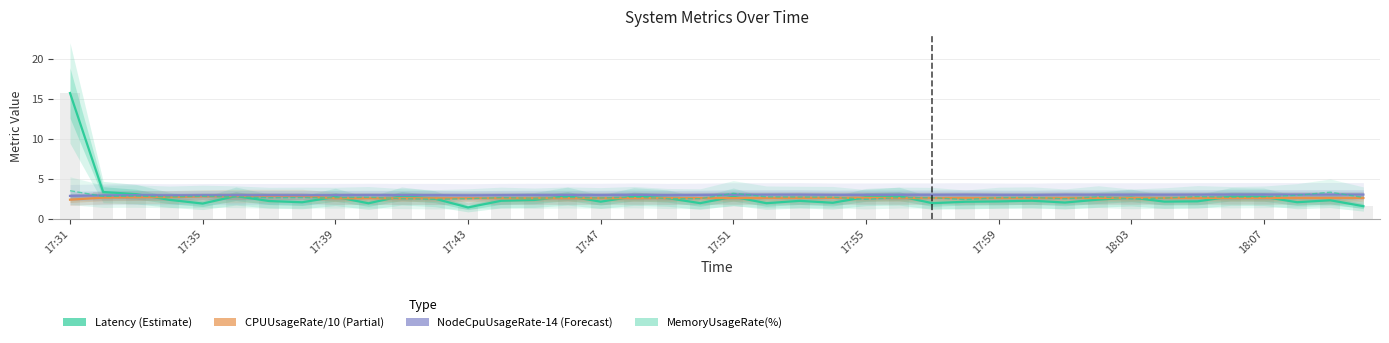

How many distinct data groups are displayed?

4